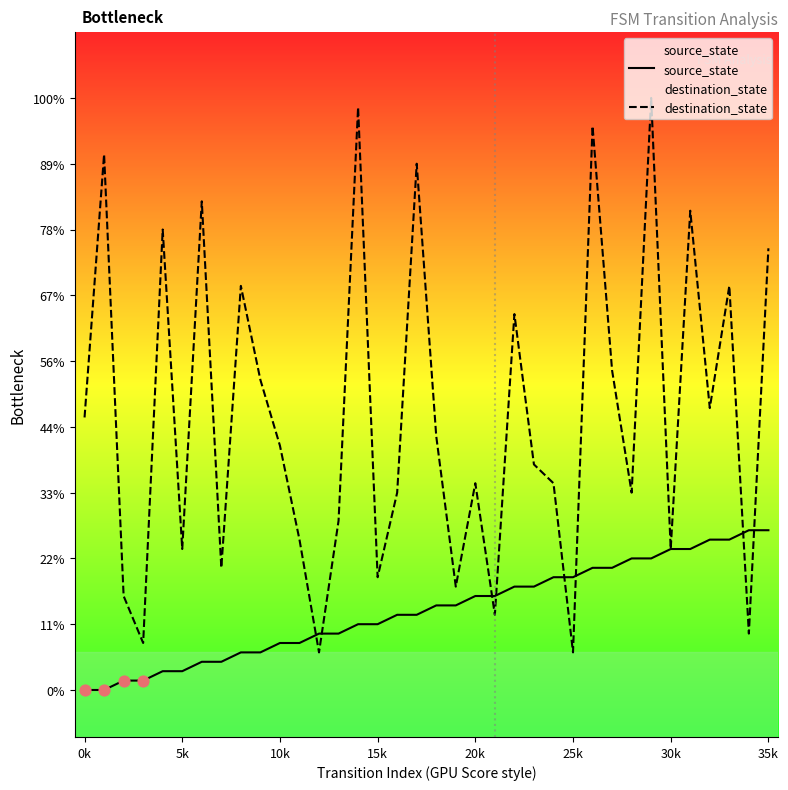

Which series contains the lowest Y value?

source_state